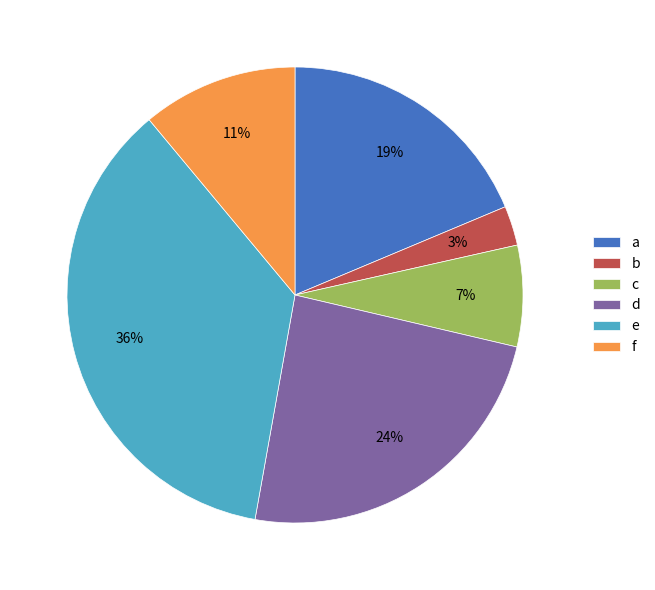

True or false: d accounts for 24% of the total.

True